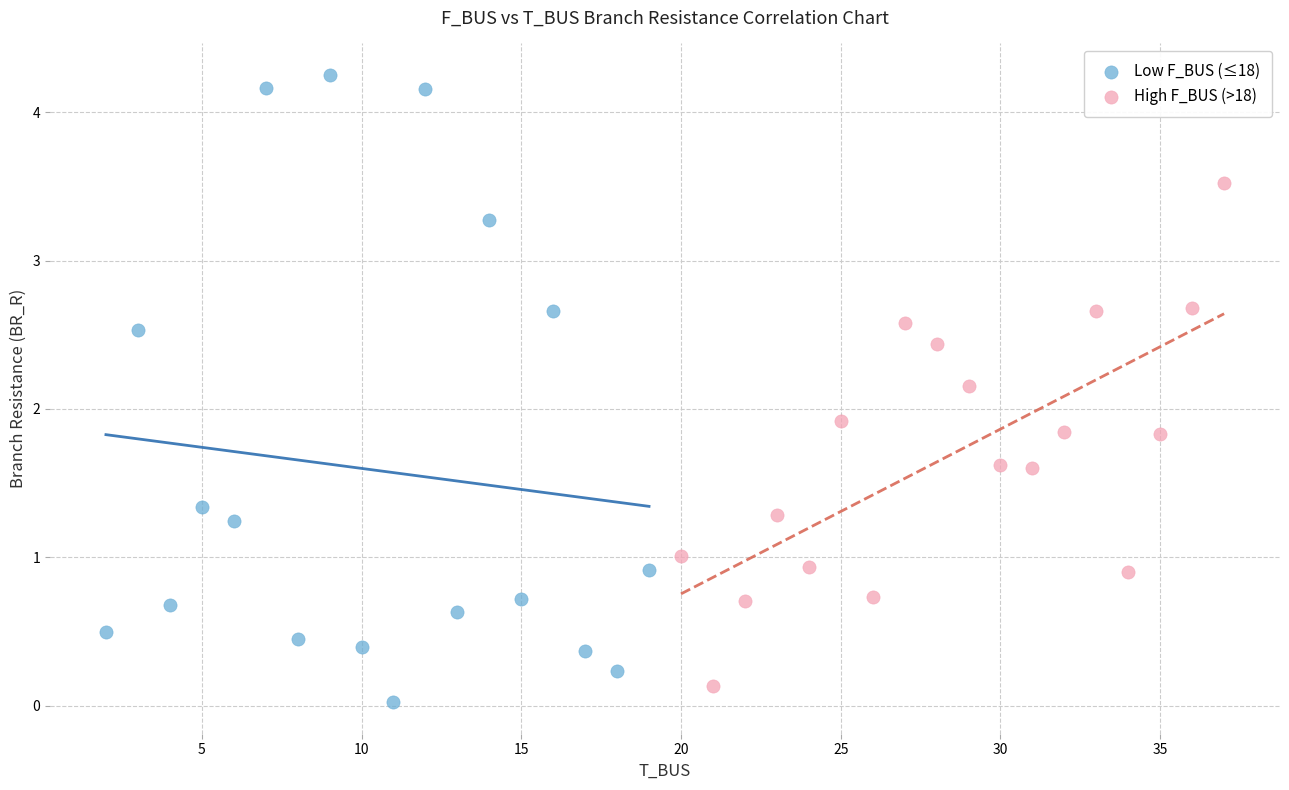

Which series has the widest spread of Y values?

Low F_BUS (≤18)